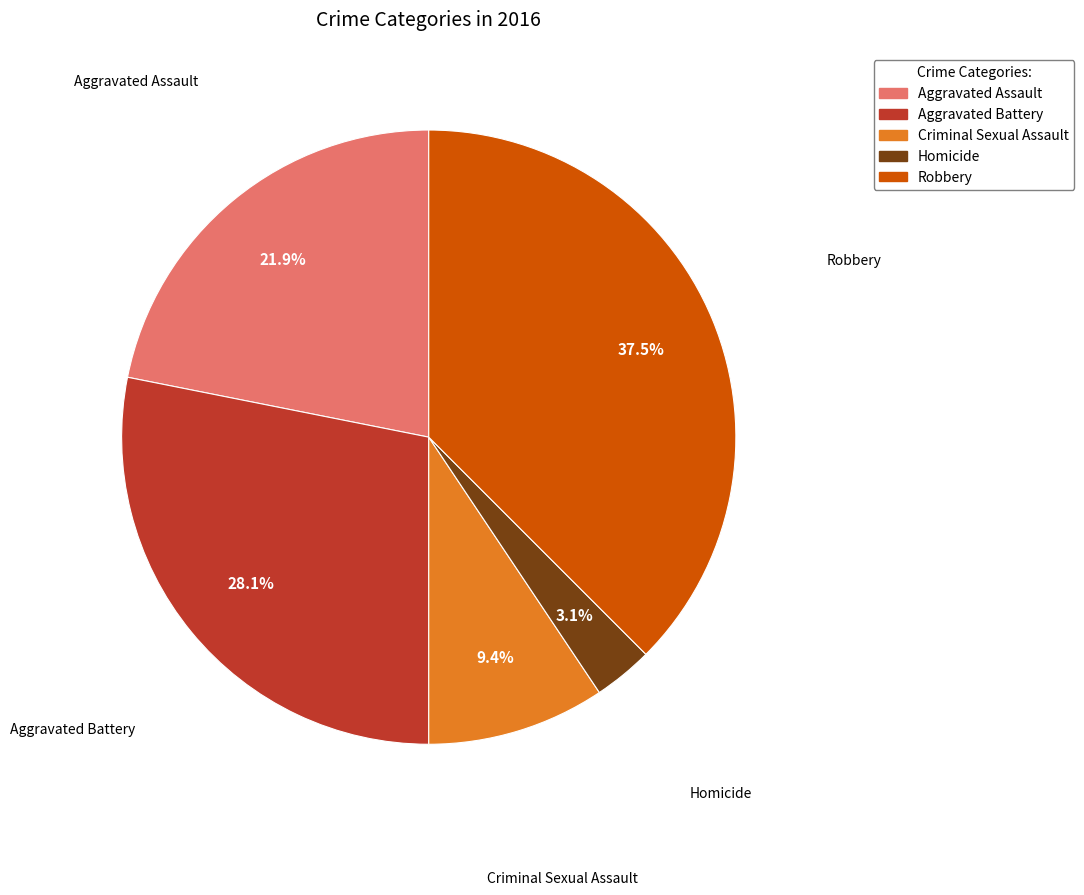

Is Aggravated Battery the majority of the pie?

No